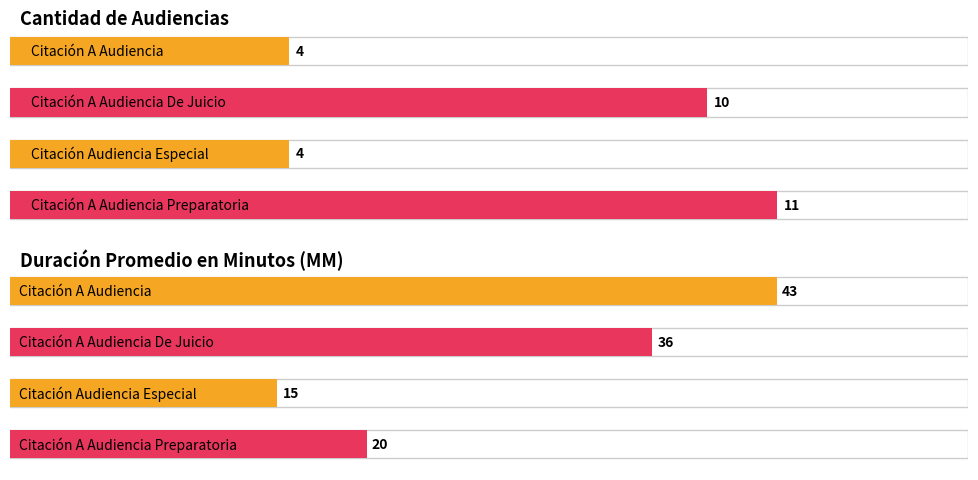

What is the sum of the Cantidad de Audiencias values at Citación A Audiencia and Citación Audiencia Especial?

8